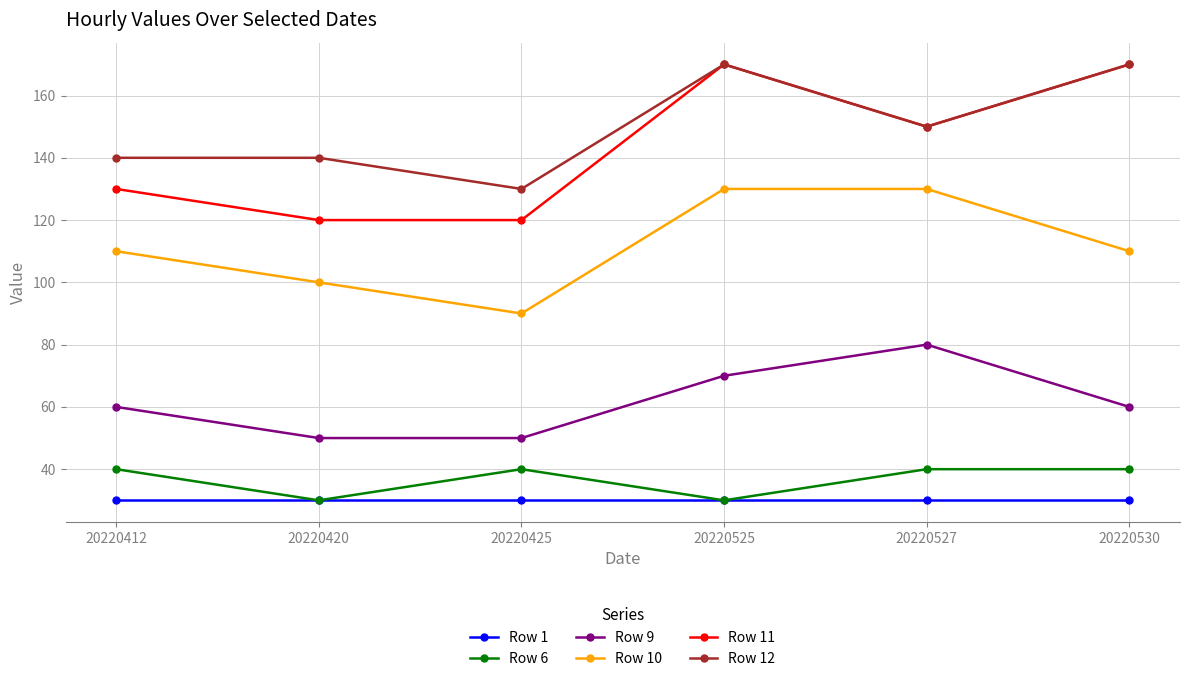

The Row 9 series shows 91 at 20220525. True or false?

False